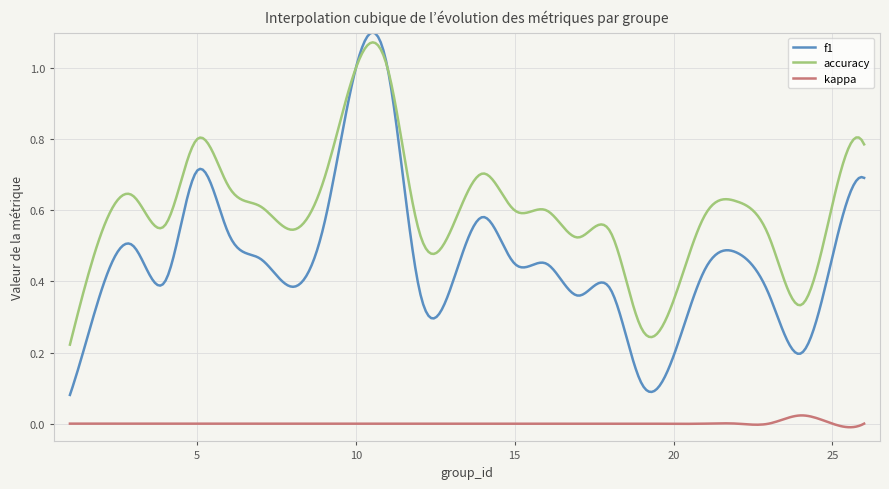

True or false: kappa and f1 intersect in this chart.

False